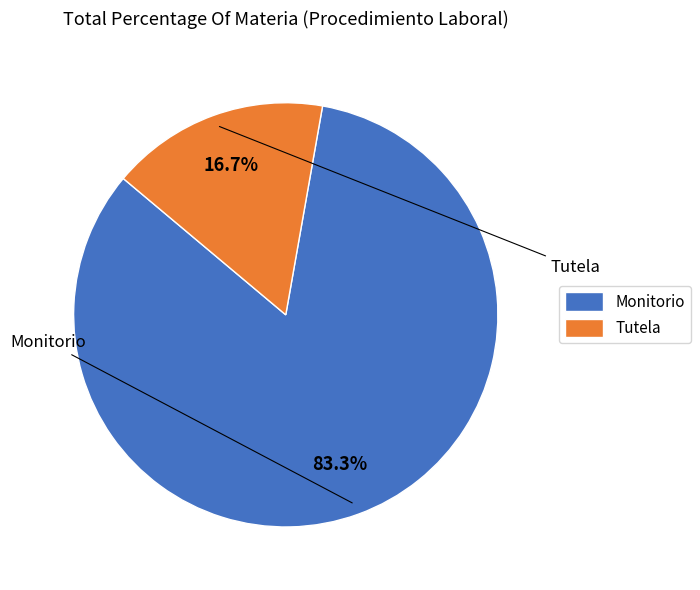

Which has a higher value, Tutela or Monitorio?

Monitorio